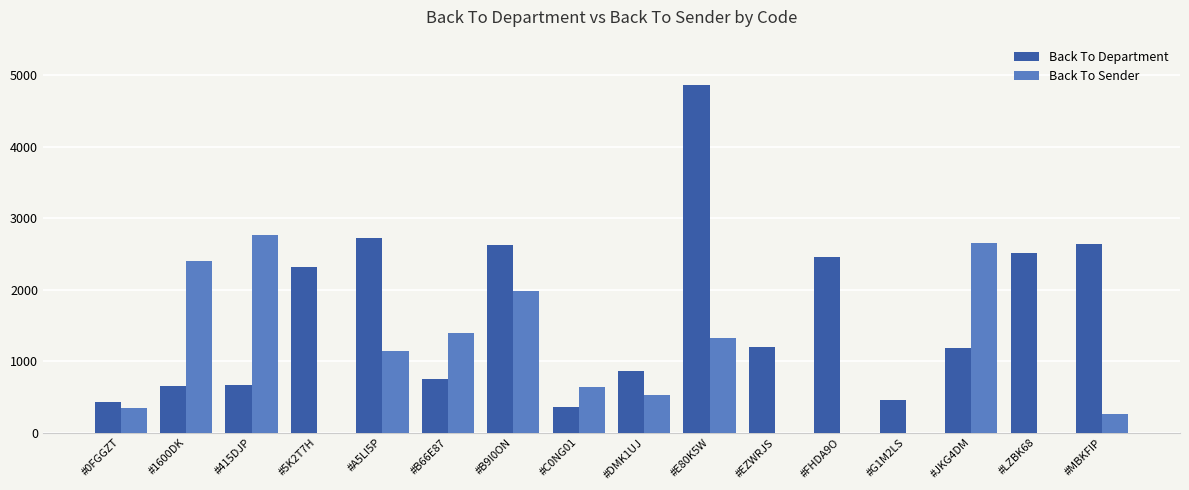

True or false: Back To Sender has a value of 1988 at #B9I0ON.

True